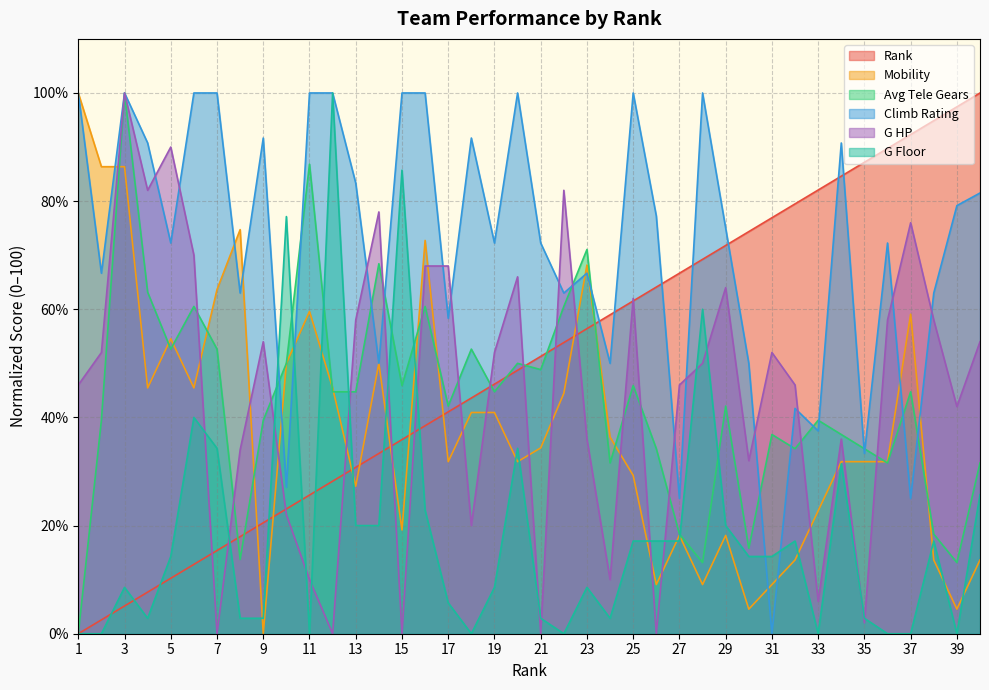

How many positive values does the G Floor series have?

31